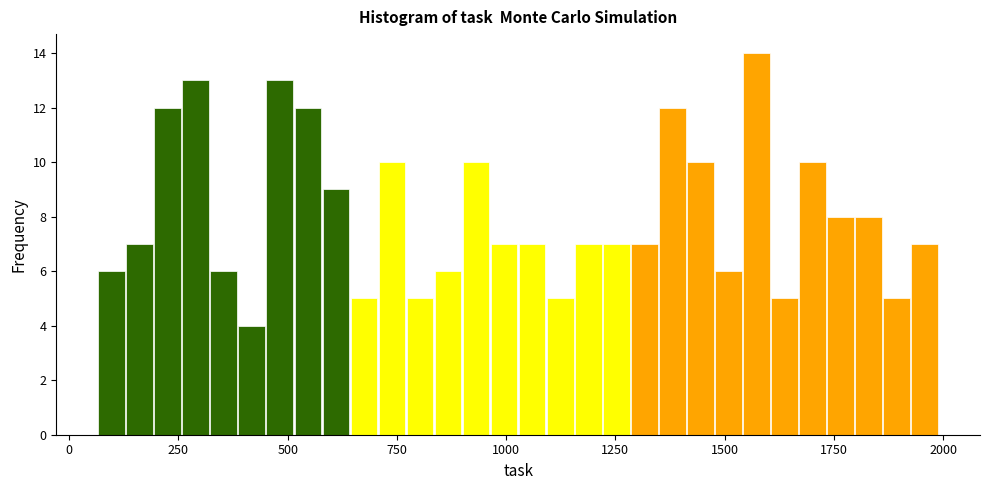

Around what value on the x-axis is the tallest bar? Give the approximate position of its centre, as read against the axis.

1550